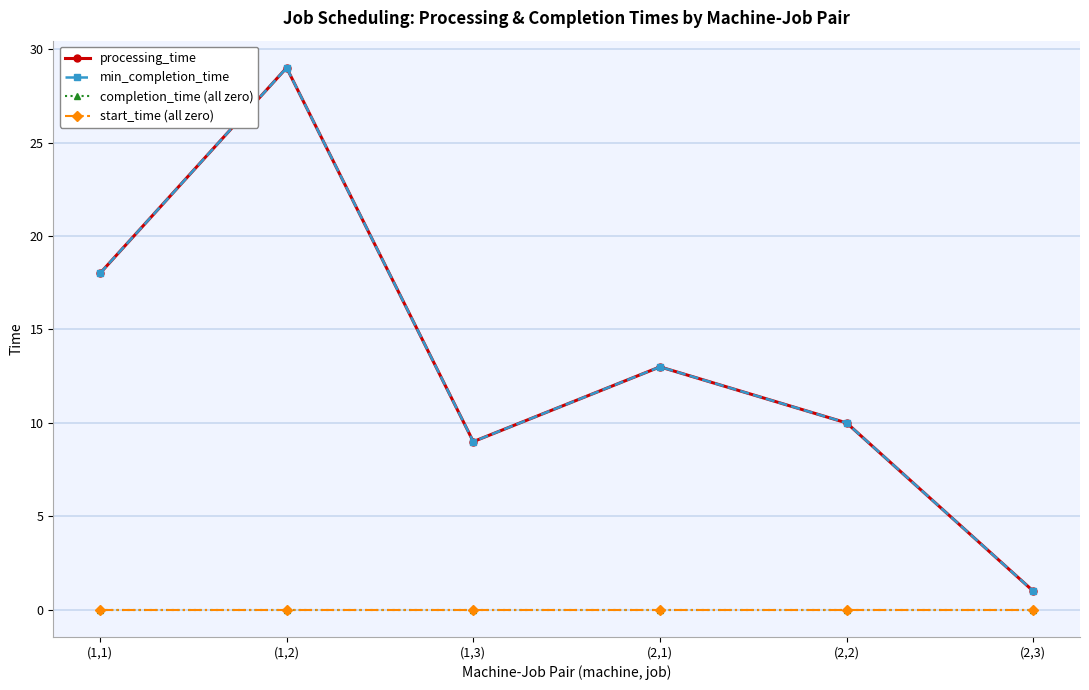

True or false: start_time (all zero) and min_completion_time intersect in this chart.

False